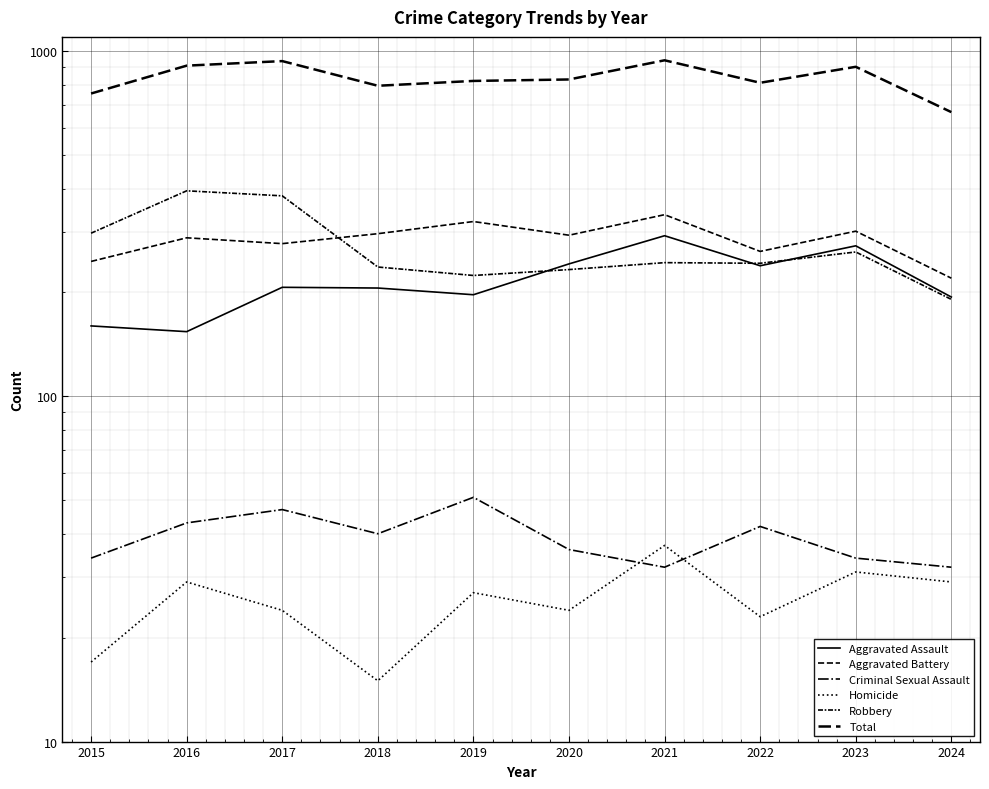

True or false: Total and Aggravated Battery cross at least once.

False